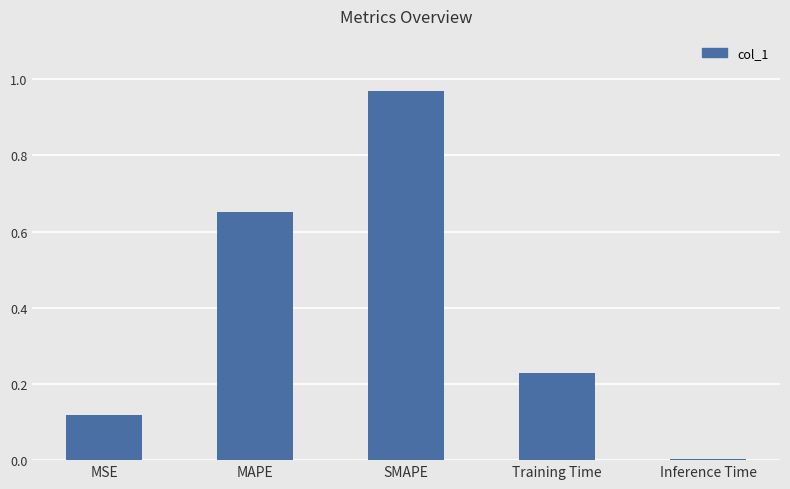

Which label corresponds to the largest value in the chart?

SMAPE